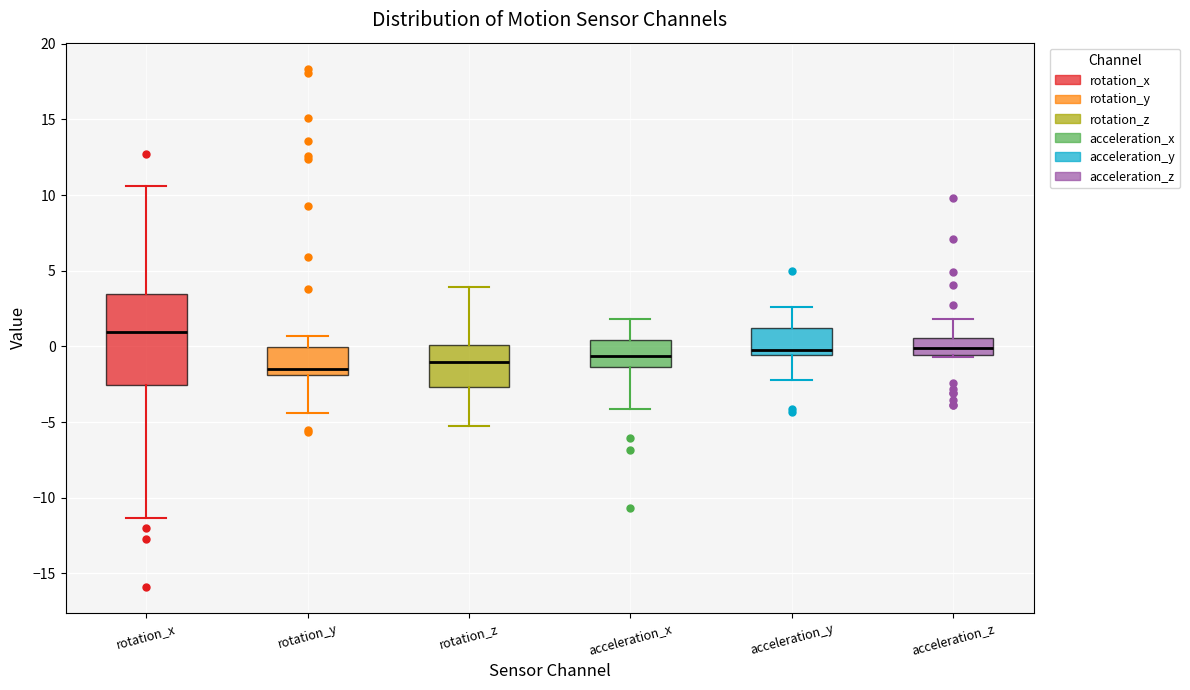

Reading left to right, transcribe this box plot: for each box, give where its median line is, the range the box spans, and where its two whiskers end, as read against the y-axis. The values are not printed on the chart, so give them approximately, as read against the axis.

rotation_x: median 1.0, box -2.5 to 3.5, whiskers -11.5 to 10.5
rotation_y: median -1.5, box -2.0 to 0.0, whiskers -4.5 to 0.5
rotation_z: median -1.0, box -2.5 to 0.0, whiskers -5.0 to 4.0
acceleration_x: median -0.5, box -1.5 to 0.5, whiskers -4.0 to 2.0
acceleration_y: median 0.0, box -0.5 to 1.0, whiskers -2.0 to 2.5
acceleration_z: median 0.0, box -0.5 to 0.5, whiskers -0.5 (just below the box's lower edge) to 2.0